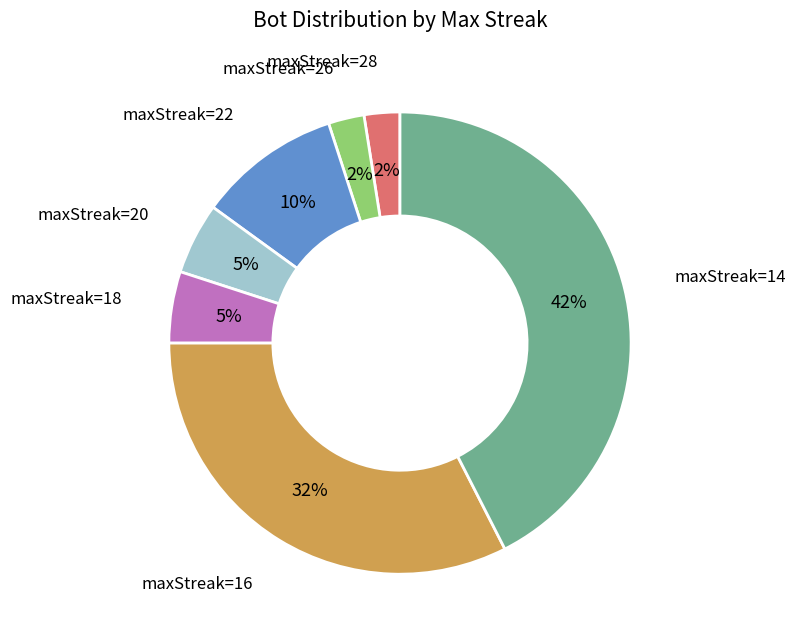

To the nearest percent, what is the average slice percentage?

14%